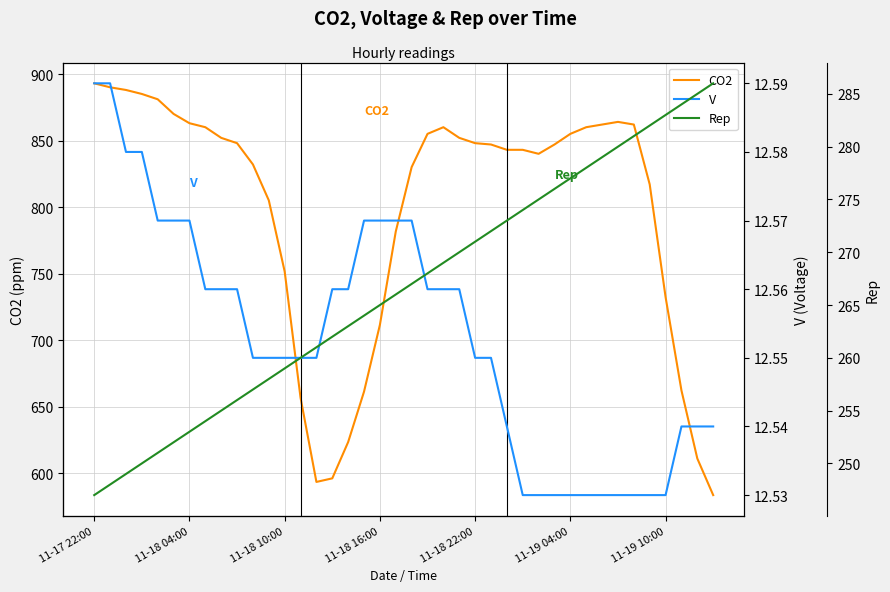

What is the value of the Rep point at the 27th from the left?

273.0